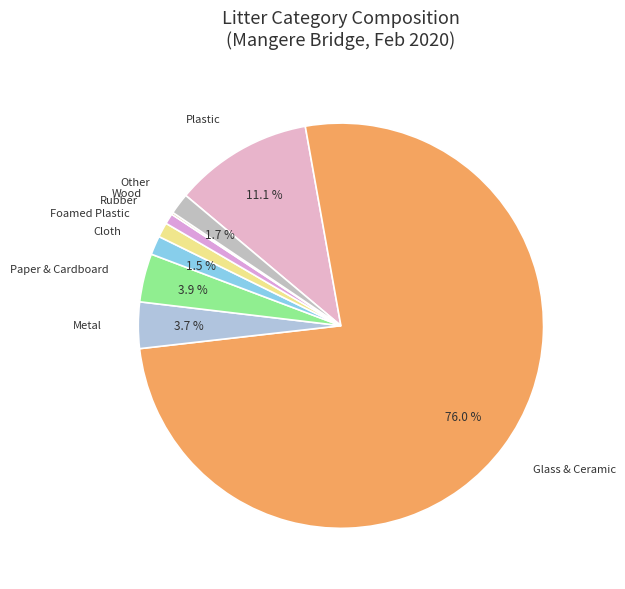

Do Foamed Plastic and Cloth together represent more than half of the pie?

No